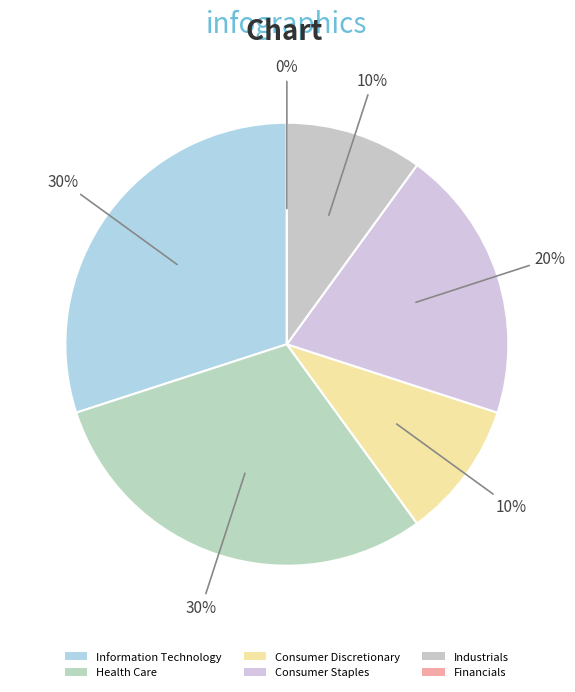

Count the number of slices in the pie.

6